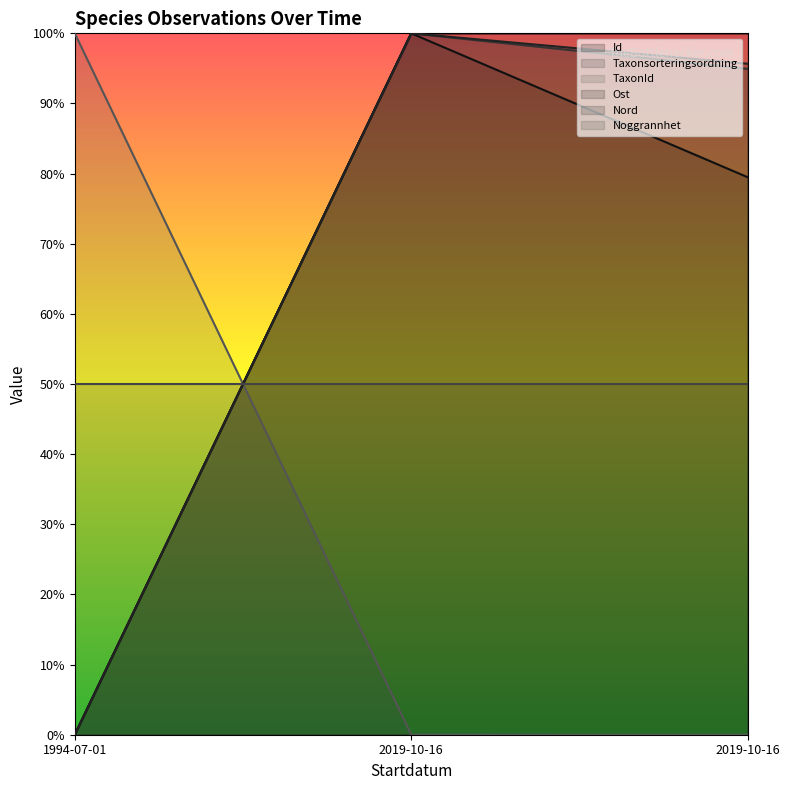

What is the difference between the highest and lowest values at 2019-10-16?

100.0